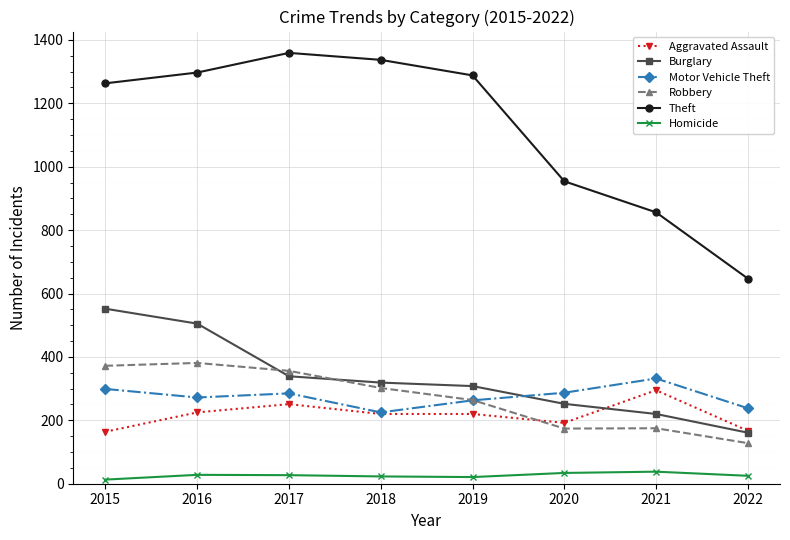

Is it true that Motor Vehicle Theft equals 314 at 2022?

False